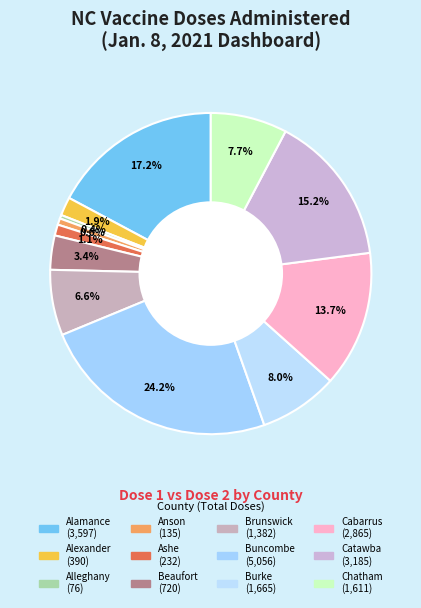

How many segments does this pie chart have?

12